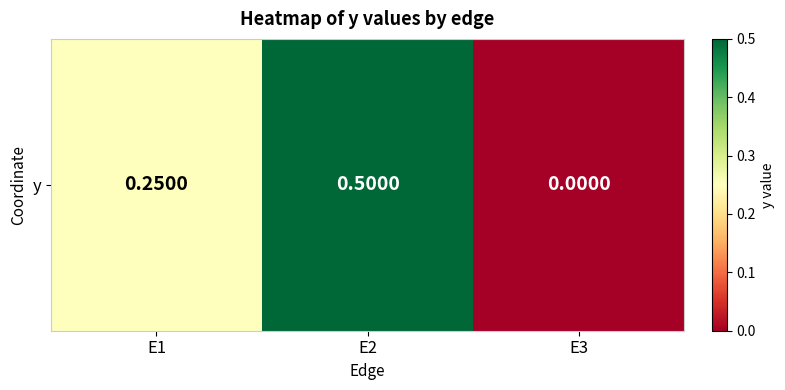

Which has a higher value, E3 or E1?

E1